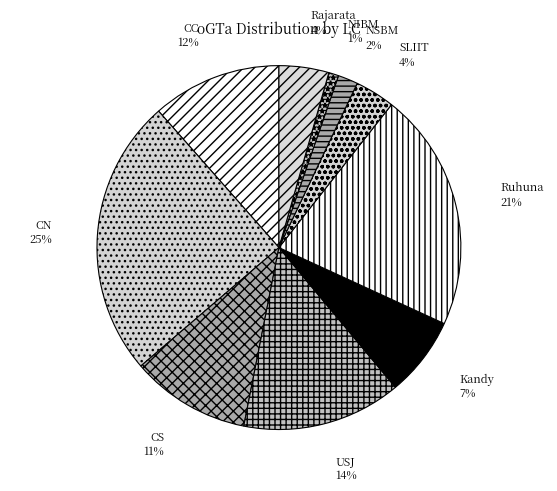

Approximately how many times larger is the value at NSBM compared to CS?

0.2